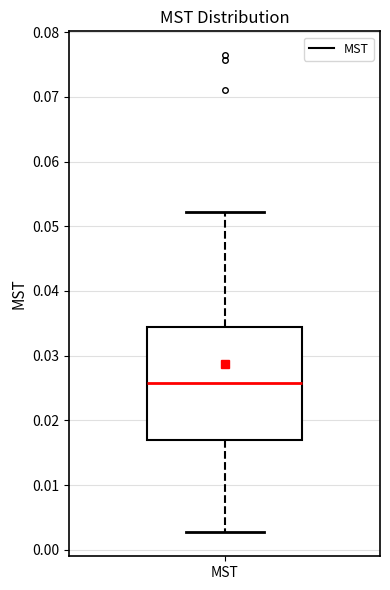

Read this box plot against the y-axis: the position of the median line, the range covered by the box, and the ends of both whiskers. The values are not printed on the chart, so give them approximately, as read against the axis.

median 0.026, box 0.017 to 0.034, whiskers 0.003 to 0.052